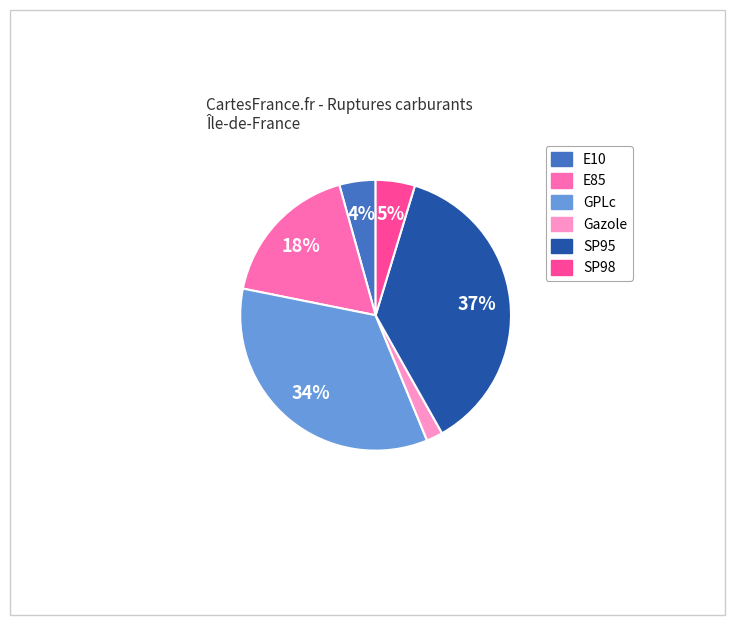

To the nearest percent, what portion does SP95 represent?

37%